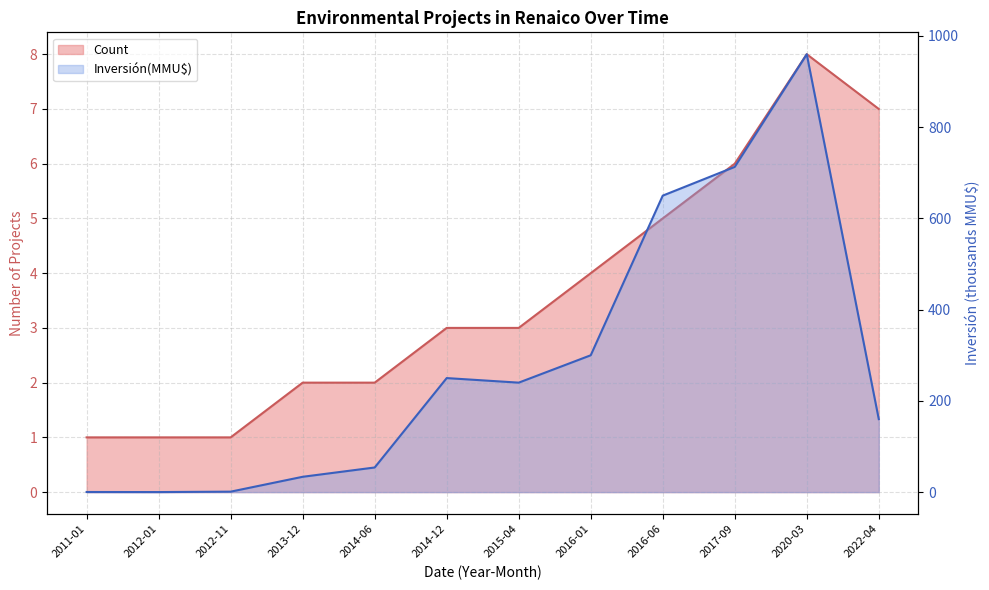

Reading left to right, extract all data points from this chart.

Count: 2011-01=1.0	2012-01=1.0	2012-11=1.0	2013-12=2.0	2014-06=2.0	2014-12=3.0	2015-04=3.0	2016-01=4.0	2016-06=5.0	2017-09=6.0	2020-03=8.0	2022-04=7.0
Inversión(MMU$): 2011-01=0.2	2012-01=0.1	2012-11=1.0	2013-12=33.6	2014-06=54.0	2014-12=250.0	2015-04=240.0	2016-01=300.0	2016-06=650.0	2017-09=713.0	2020-03=960.0	2022-04=160.0